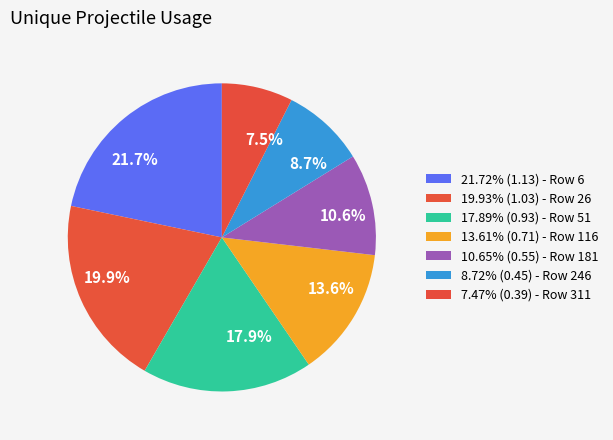

Between 8.7% and 21.7%, which is larger?

21.7%